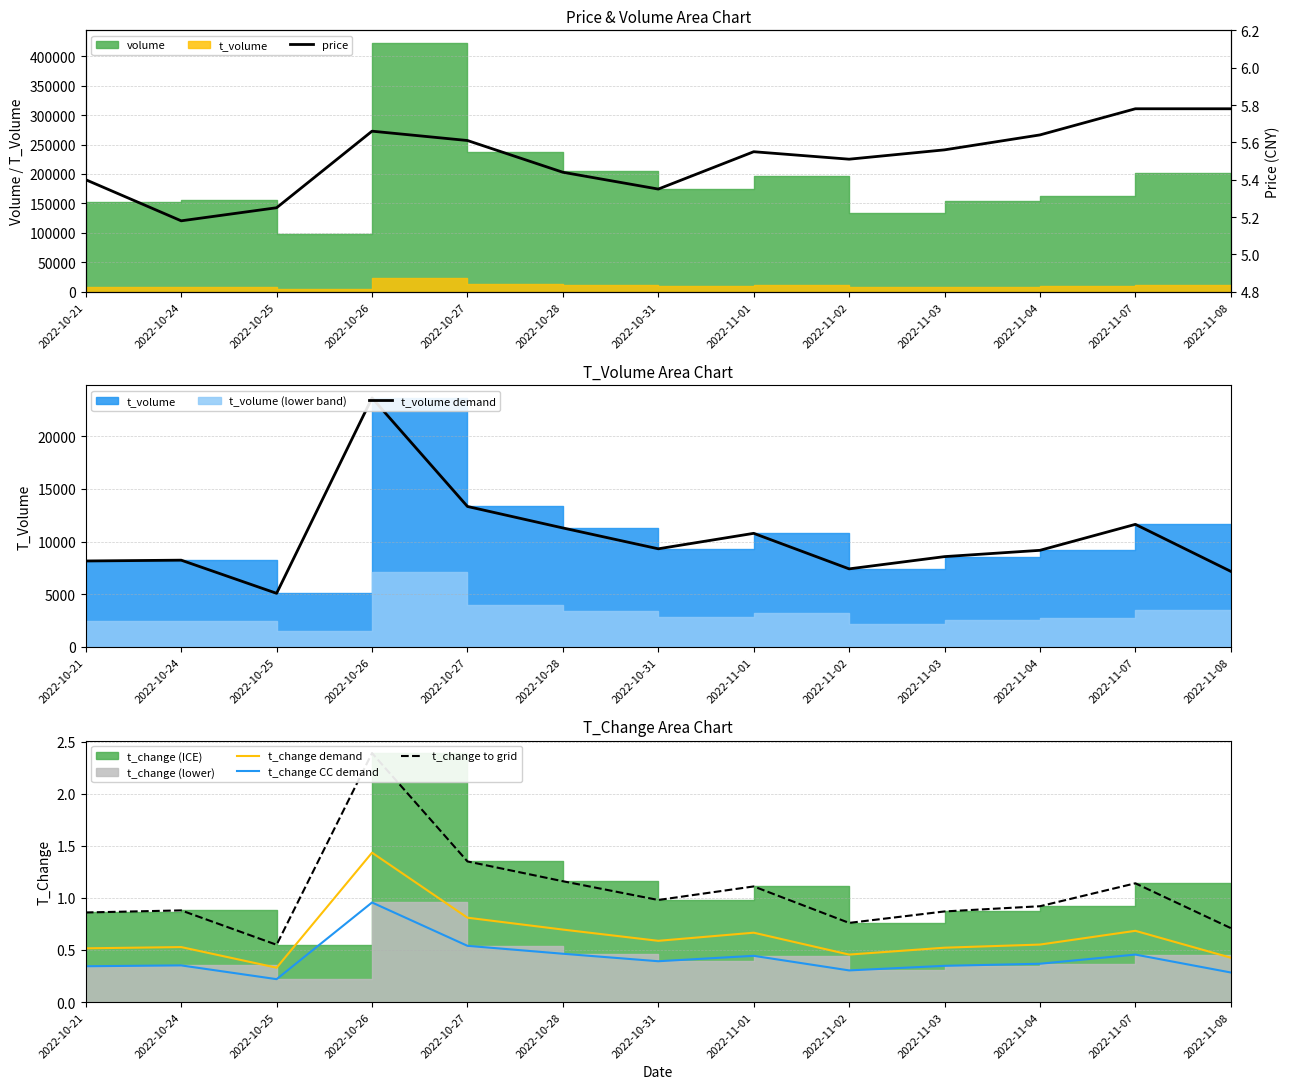

True or false: price and t_change to grid cross at least once.

False